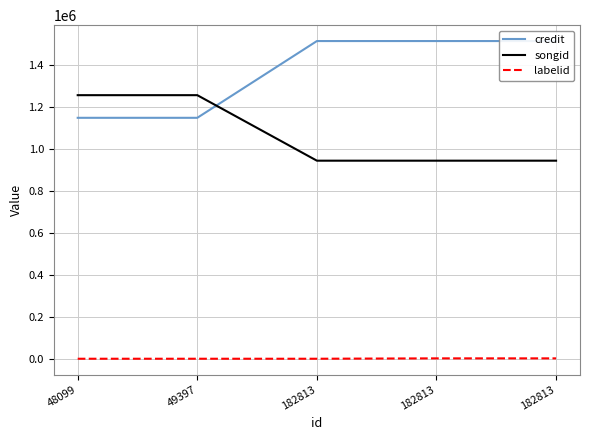

Rank the series at 48099 from lowest to highest value.

labelid, credit, songid